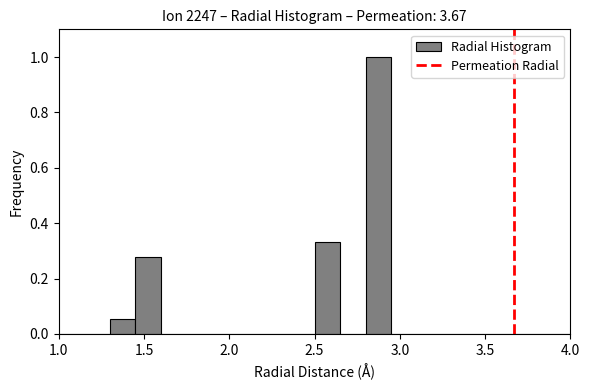

Read against the x-axis, roughly where is the centre of the tallest bar?

2.90